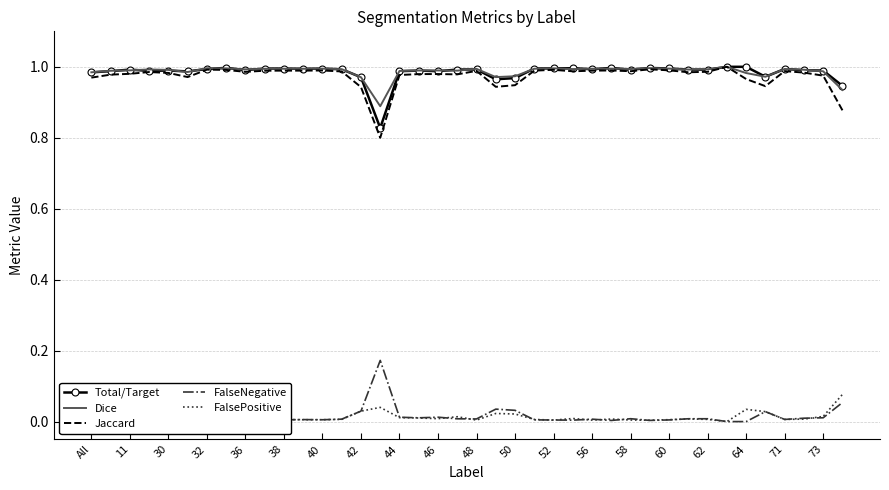

True or false: Jaccard and FalseNegative cross at least once.

False